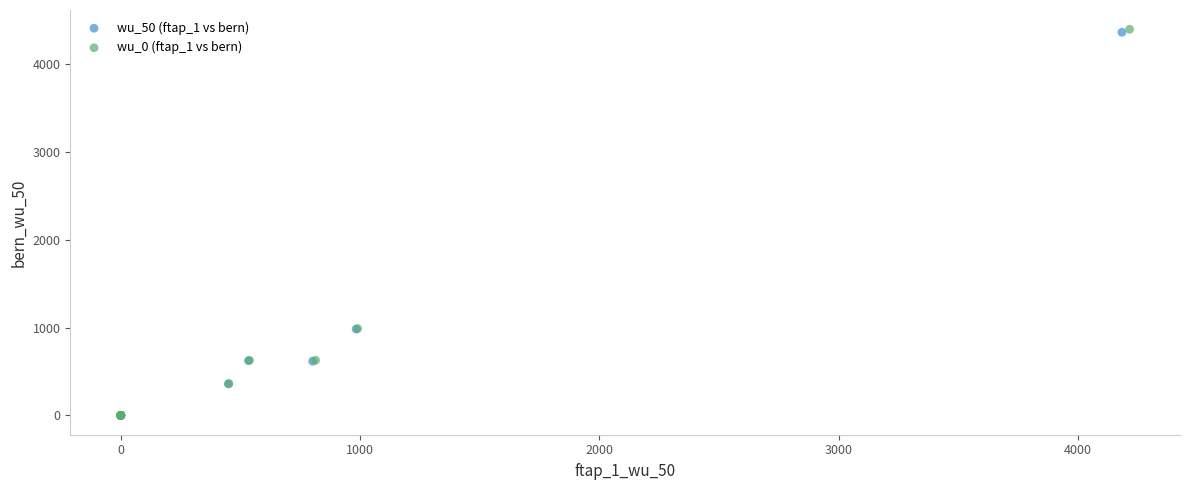

Which series has the largest Y range (max minus min)?

wu_0 (ftap_1 vs bern)